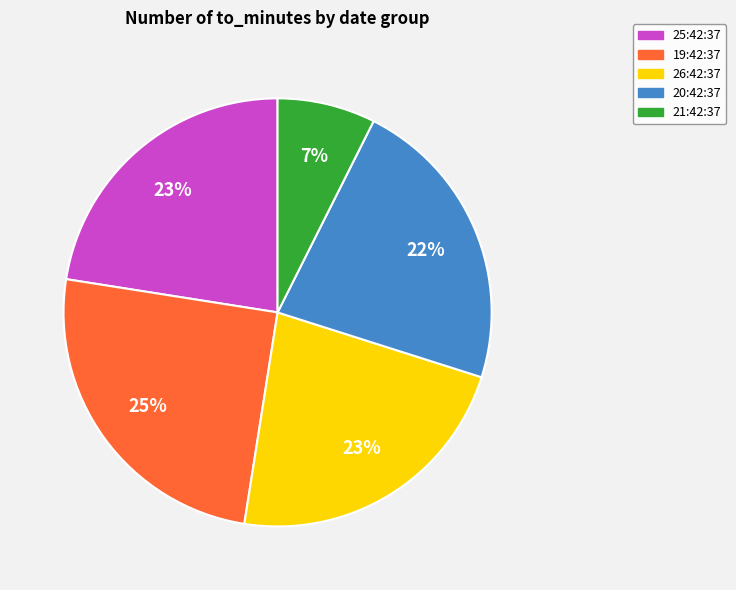

To the nearest percent, what is the average slice percentage?

20%